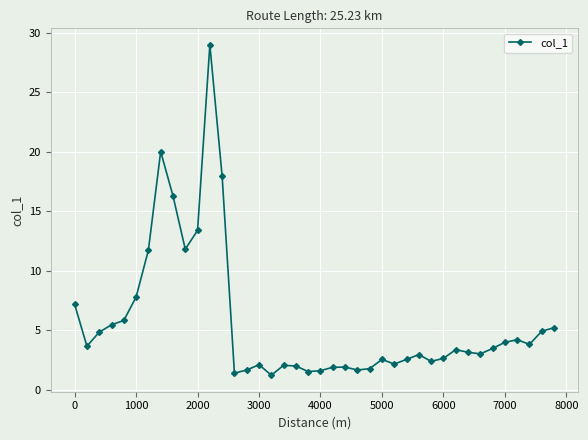

What is the minimum value shown in the chart?

1.2